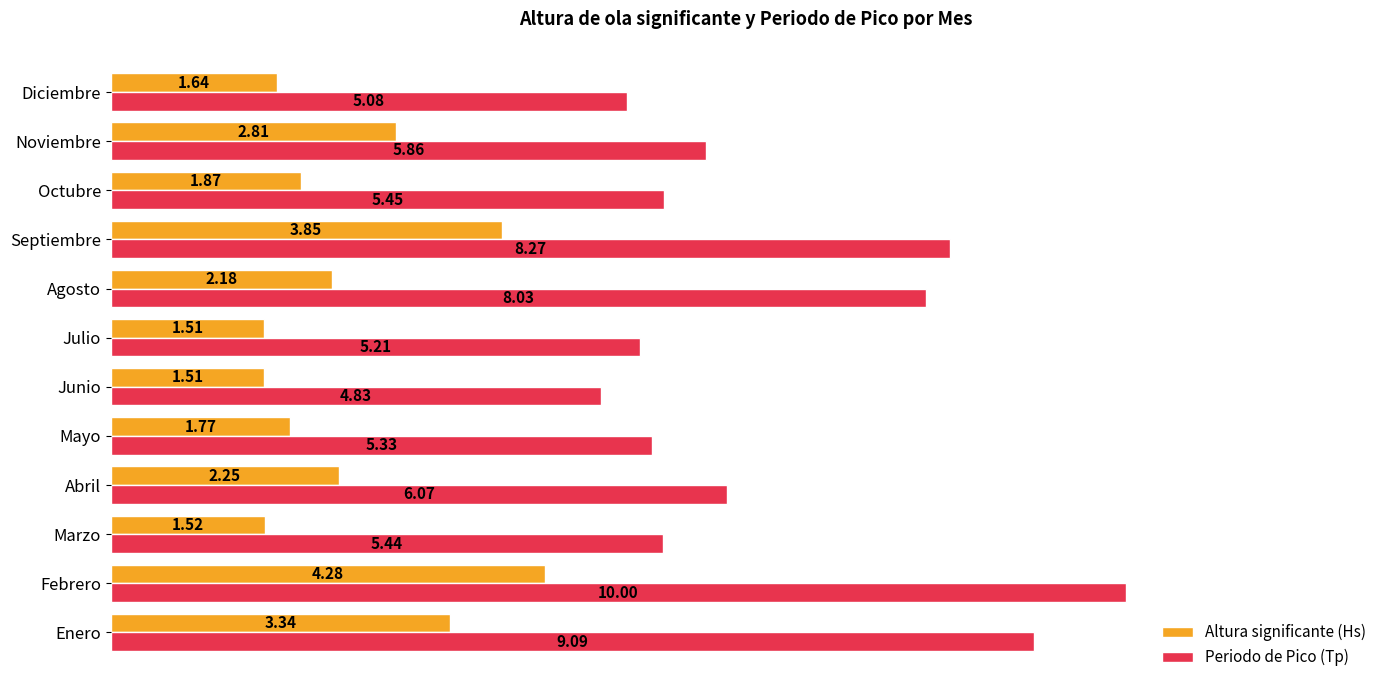

Which series has the widest spread of values?

Periodo de Pico (Tp)